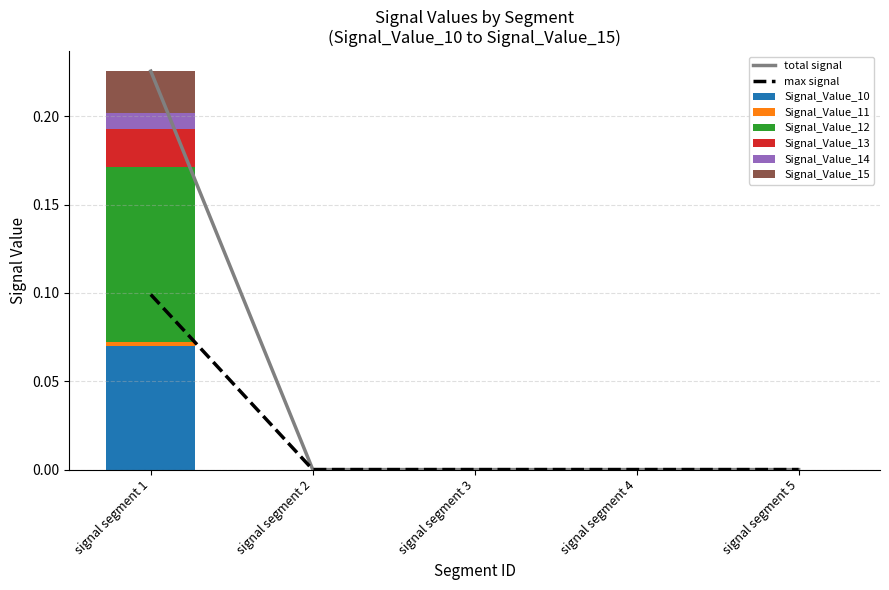

How many bars are there in each group?

6